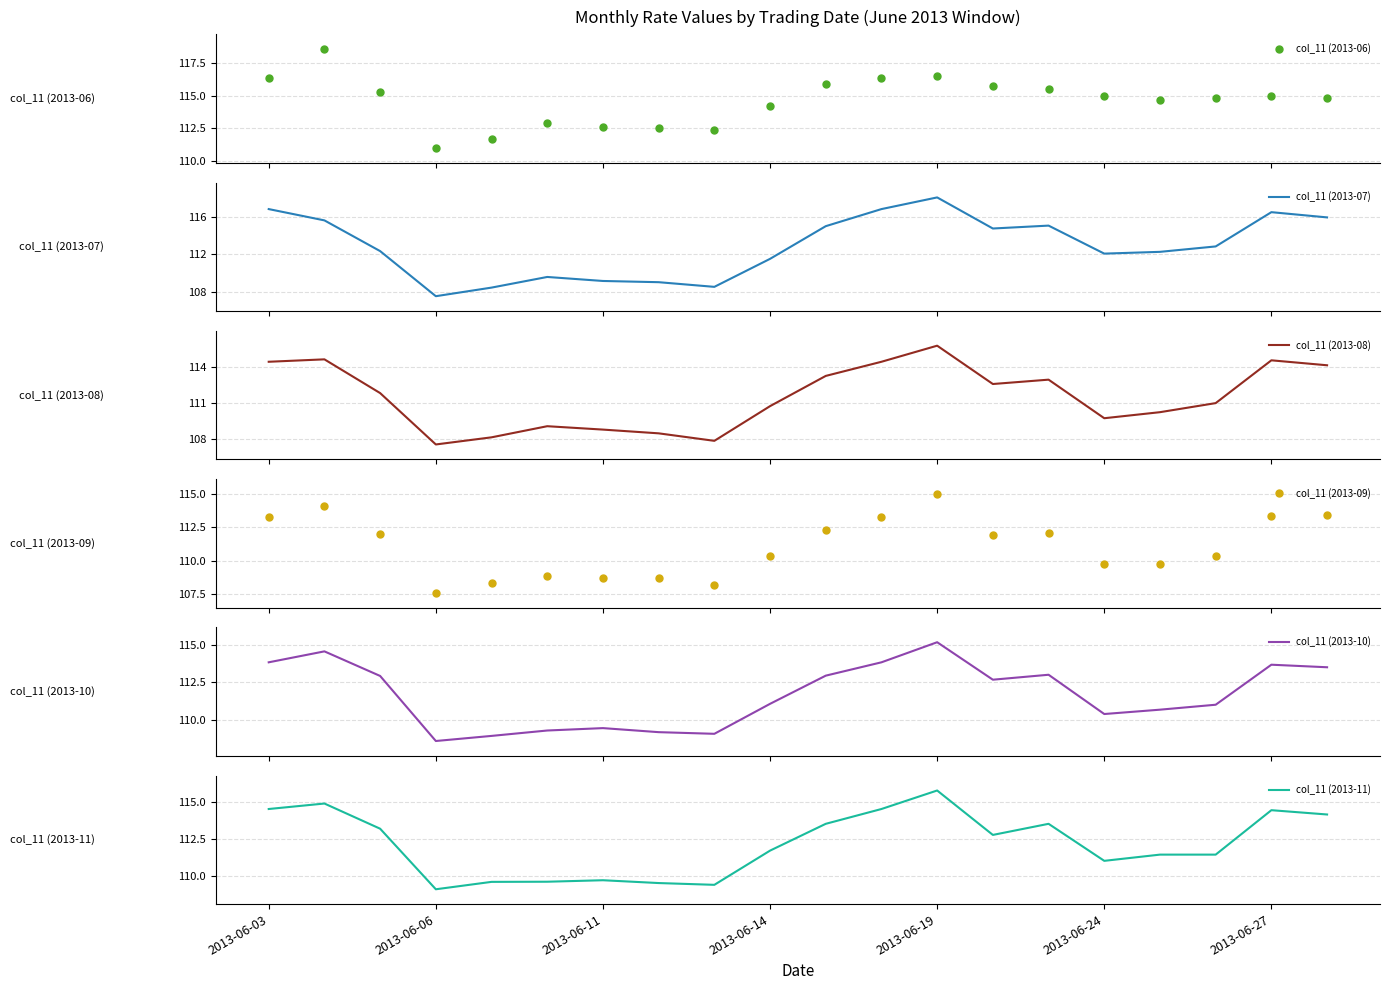

Does the chart have visible grid lines?

Yes